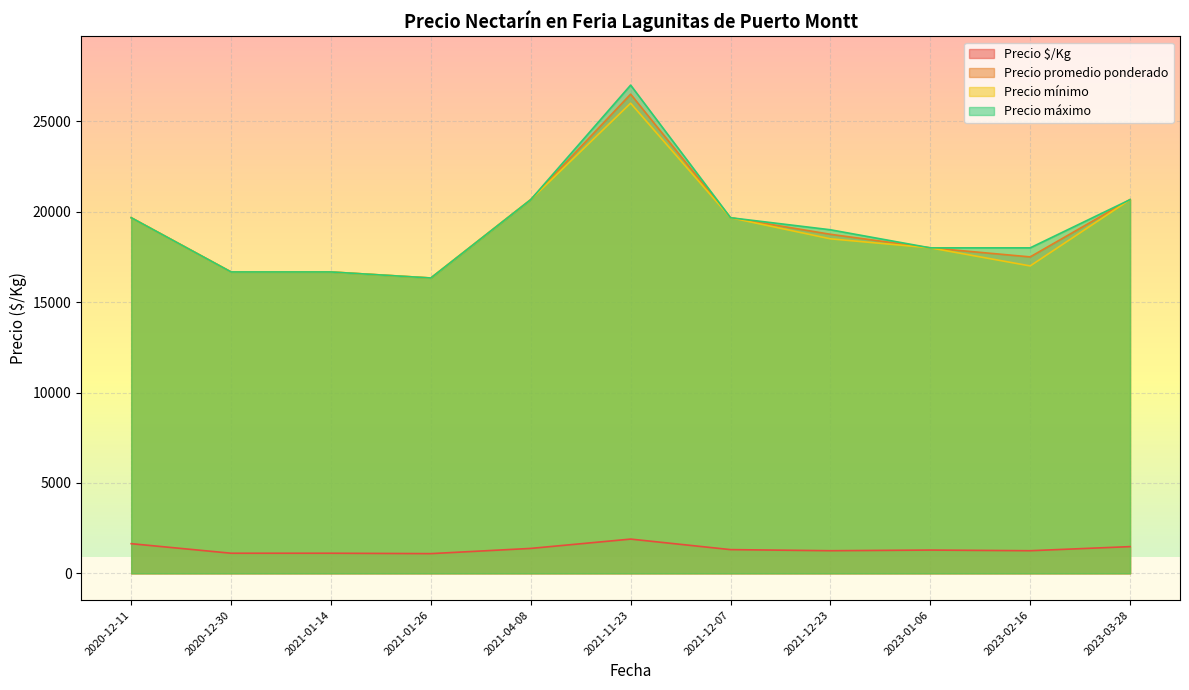

Read the Precio $/Kg value at 2023-01-06, to the nearest 10.

1290